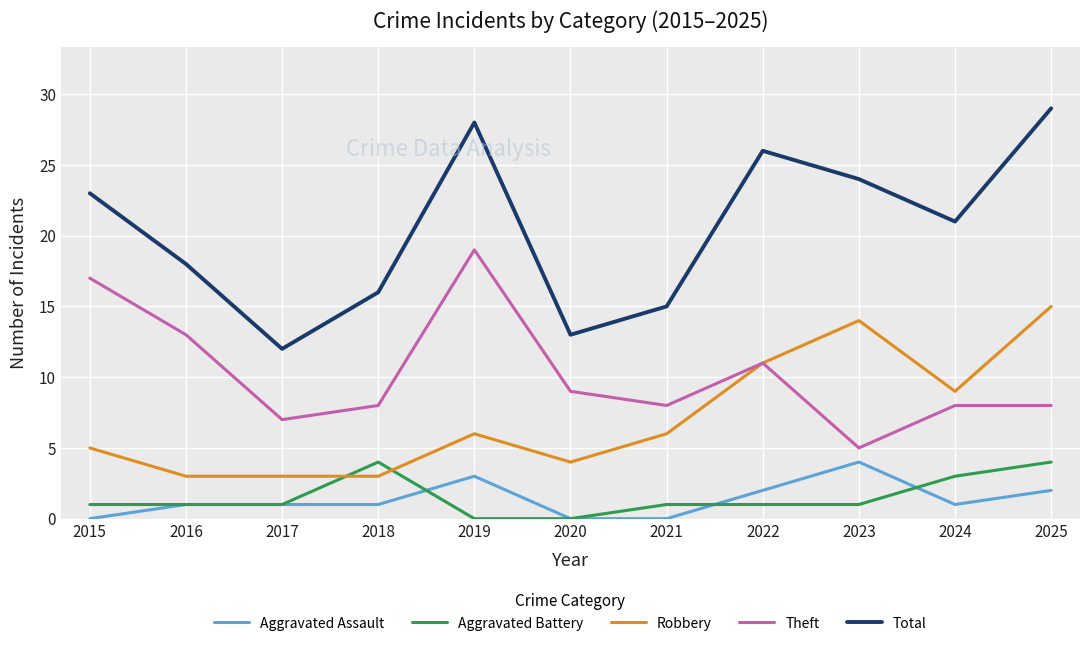

How many lines are shown in the chart?

5